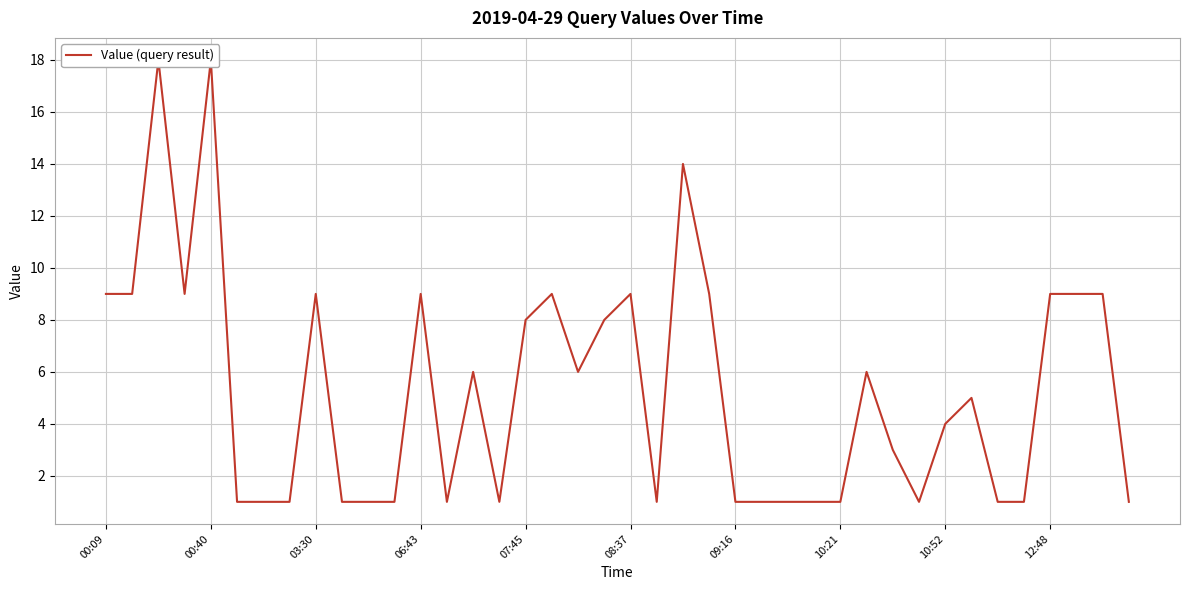

The chart shows a value of 2 at 06:43. True or false?

False